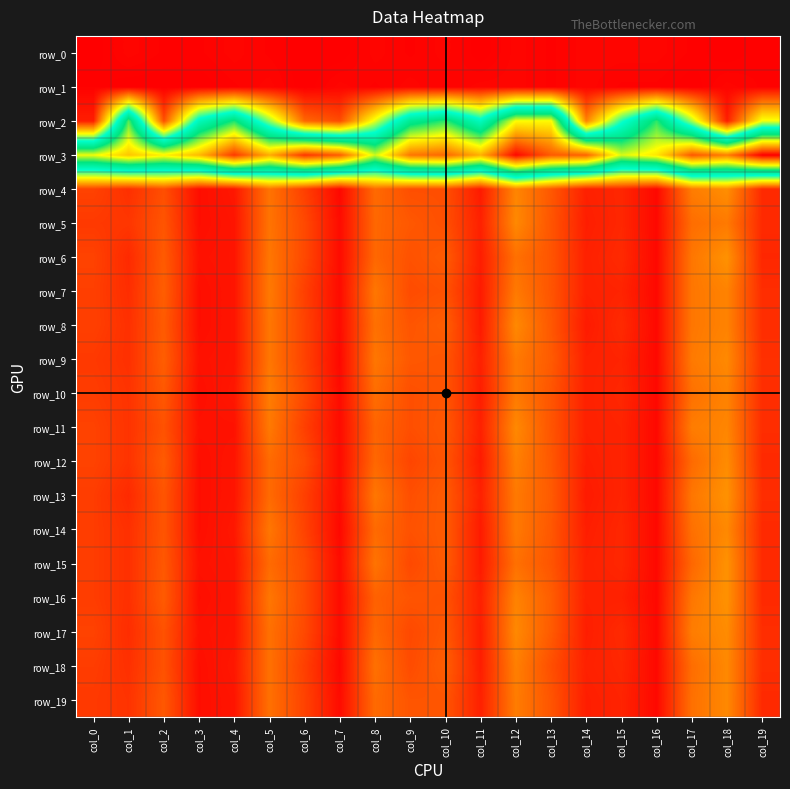

What is the average value of the row_15 series?

23